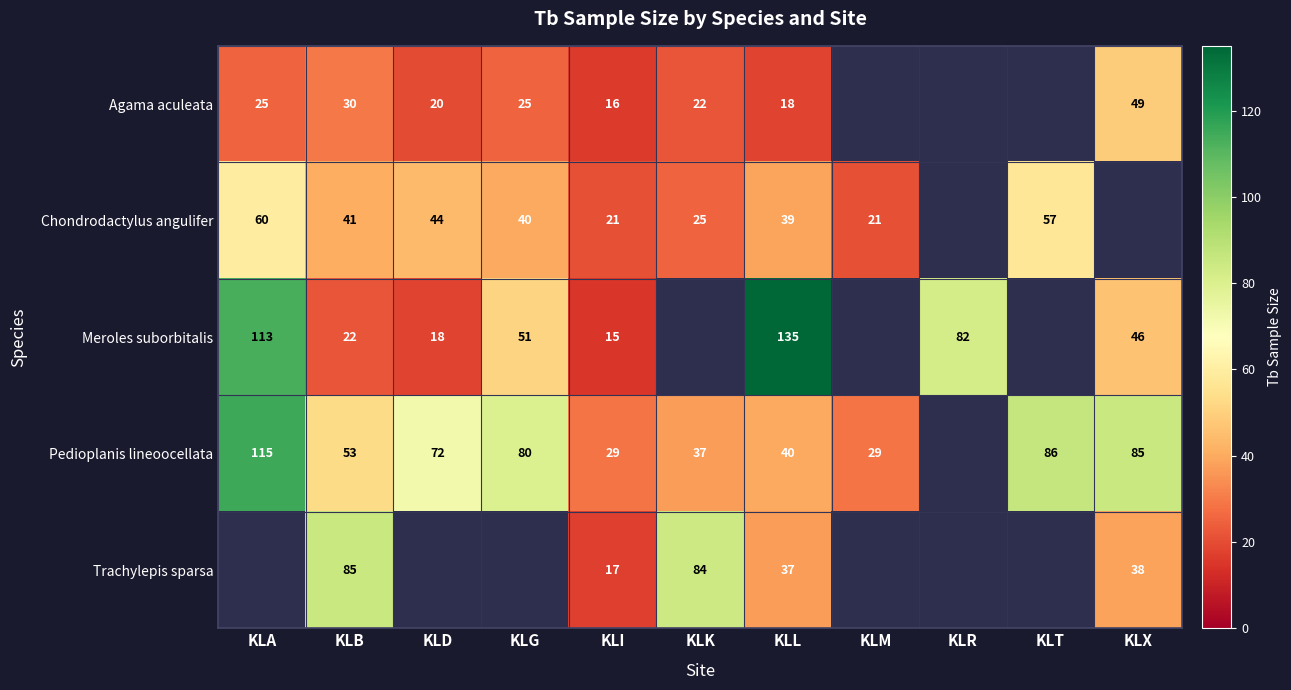

Is it true that Meroles suborbitalis equals 67 at KLA?

False